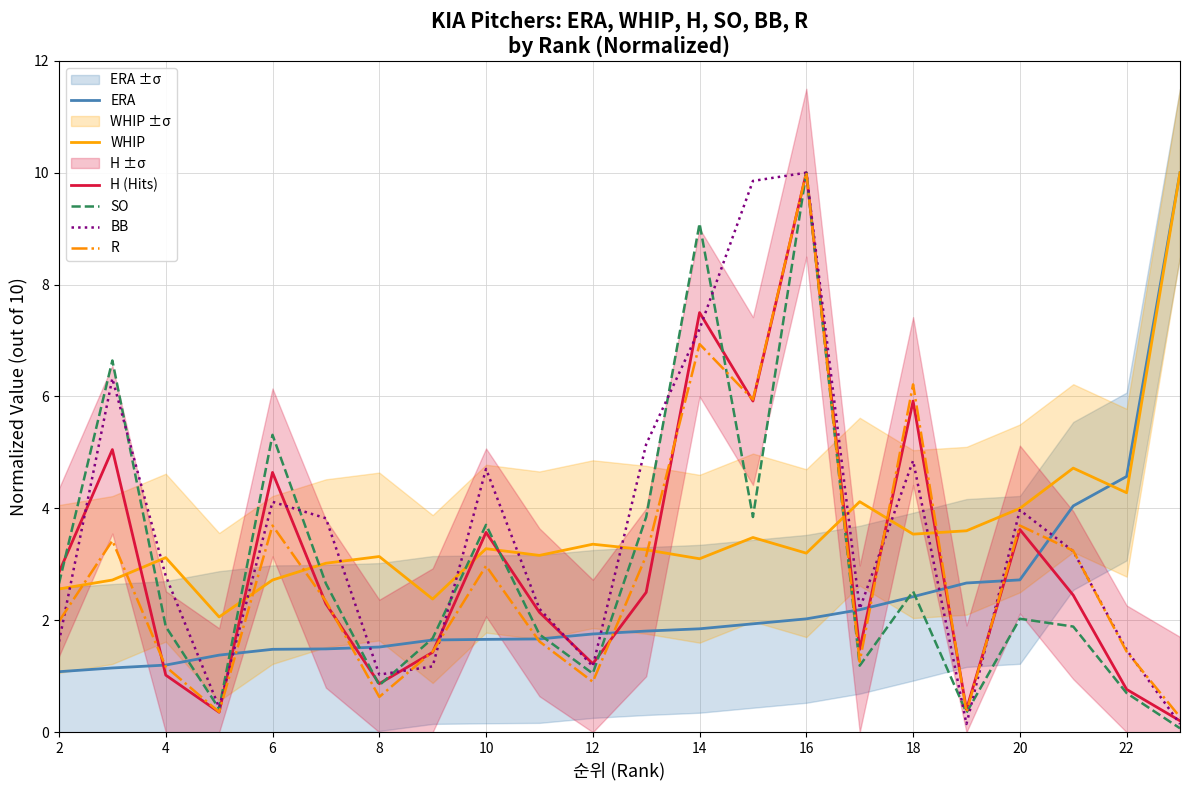

Is it true that BB equals 2.8 at 4?

True